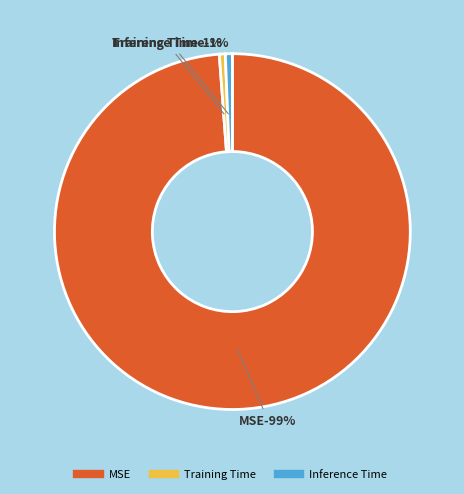

Which category has the biggest portion of the pie?

MSE